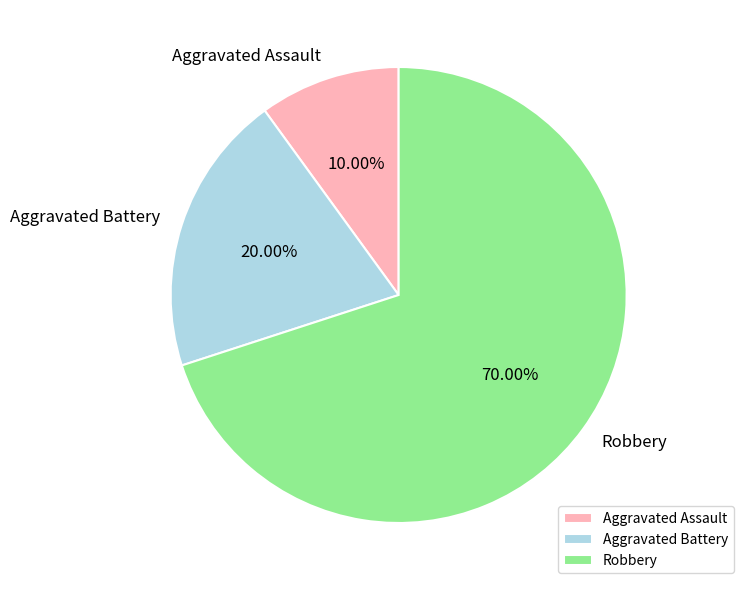

How many slices are in this pie chart?

3